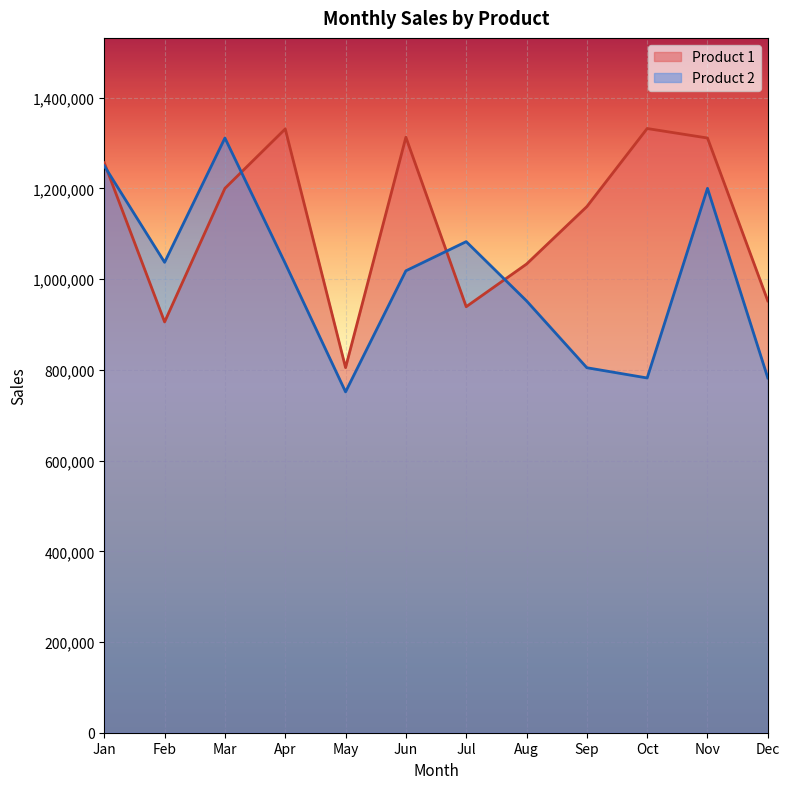

What is the difference between the maximum and minimum values in the Product 1 series?

527127